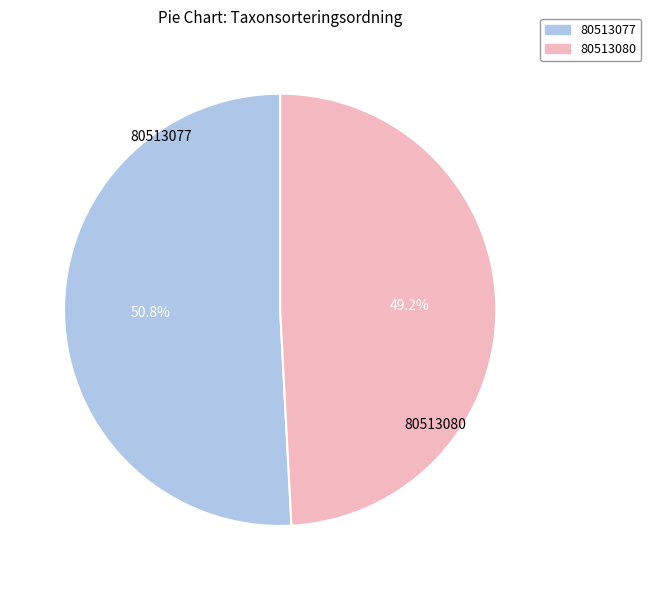

Is the sum of 80513077 and 80513080 greater than half?

Yes